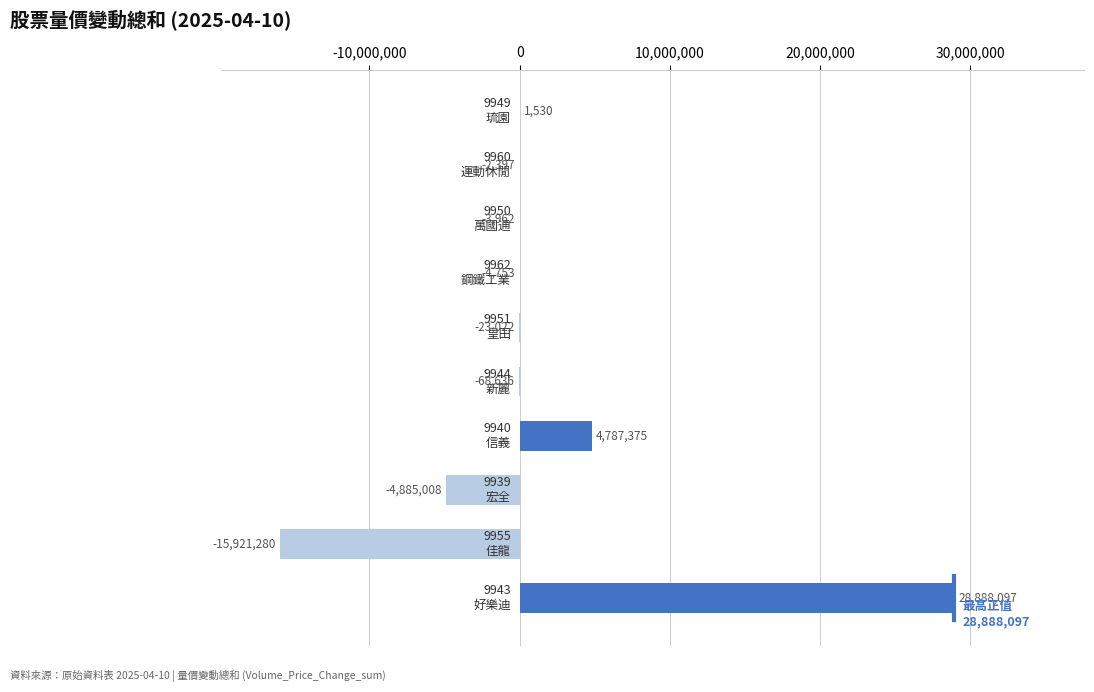

What is the greatest value displayed?

28888097